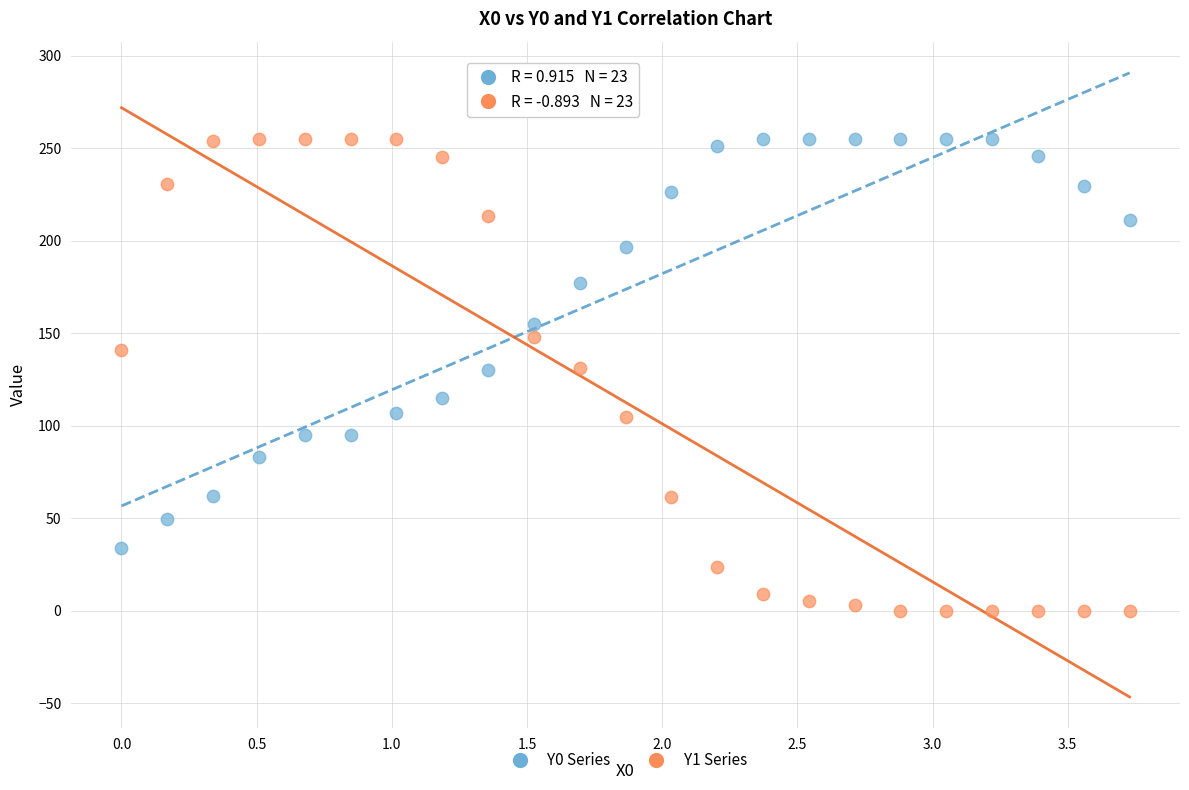

Across all data points, what is the range of X values (max minus min)?

3.7